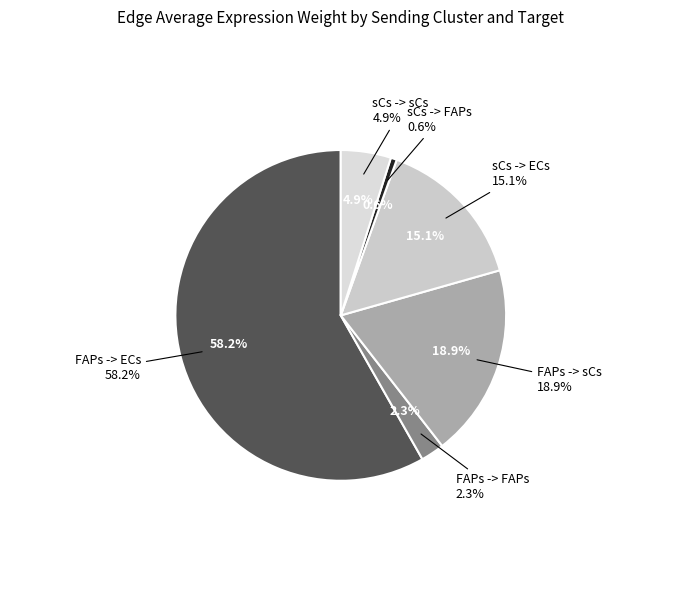

Which slice represents more than half of the pie?

FAPs -> ECs